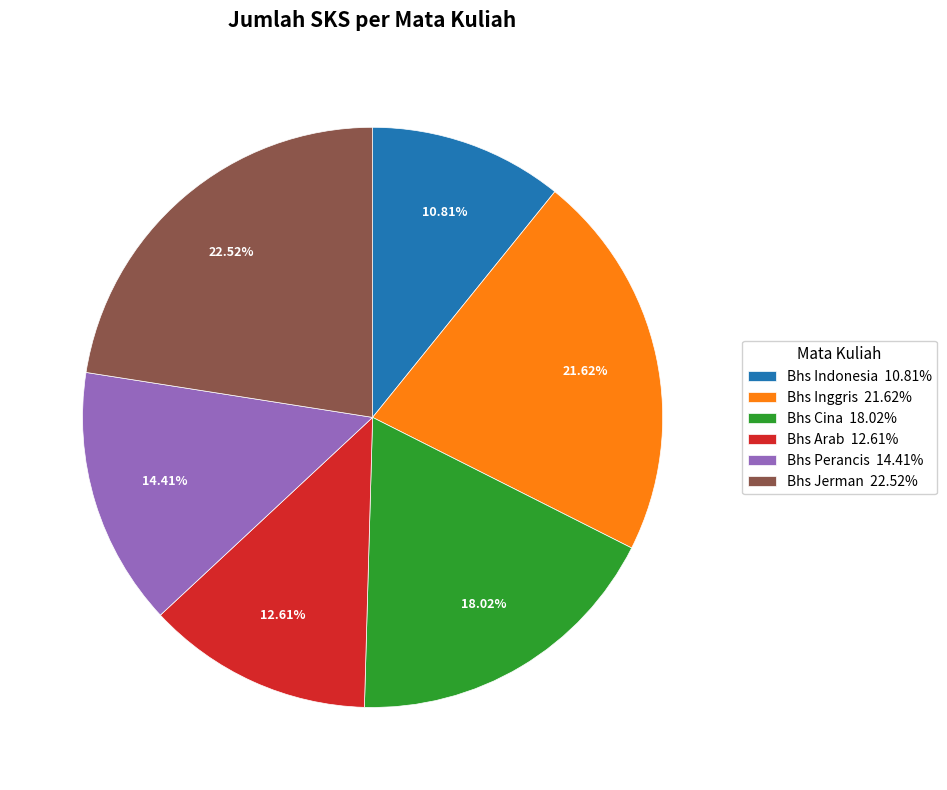

Does any single category account for the majority?

No